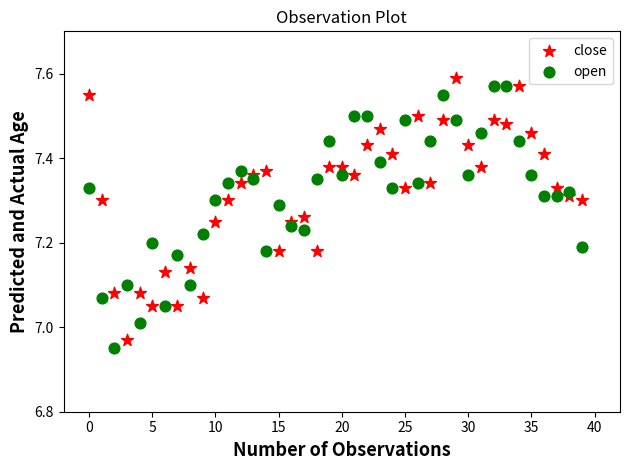

Across all data points, what is the range of Y values (max minus min)?

0.6